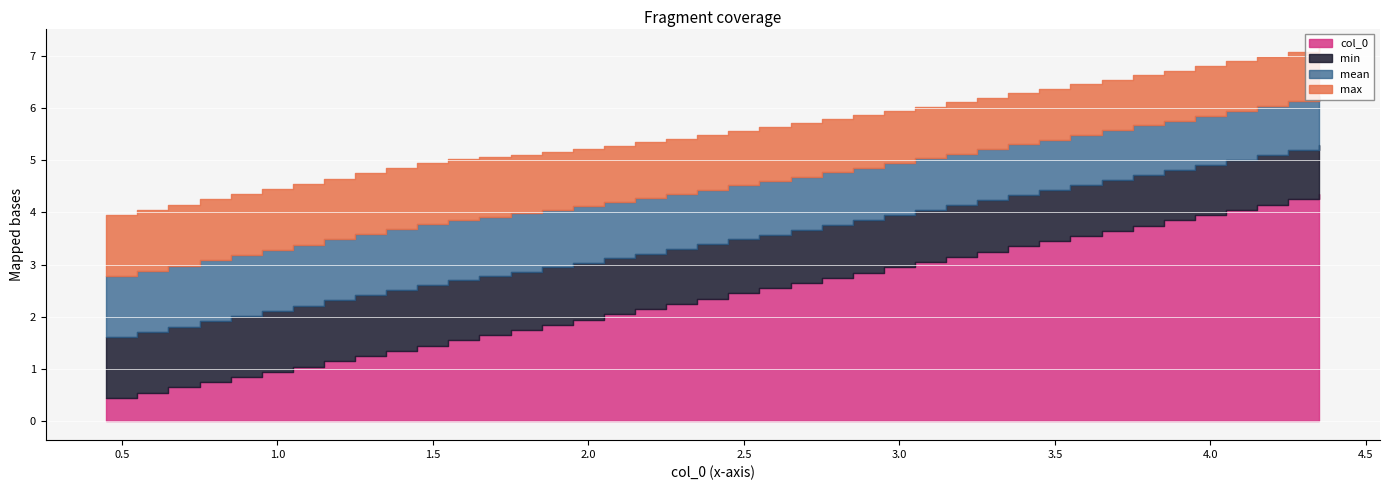

Count the number of data series in this chart.

4